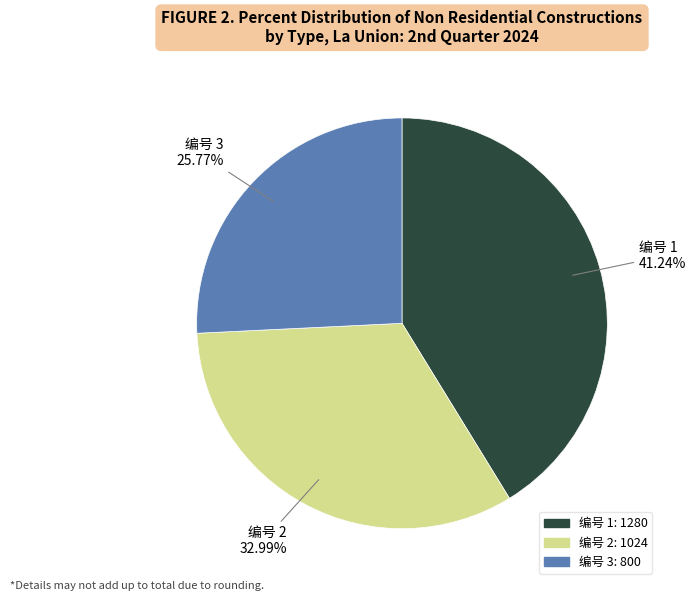

Is 编号 3 the majority of the pie?

No